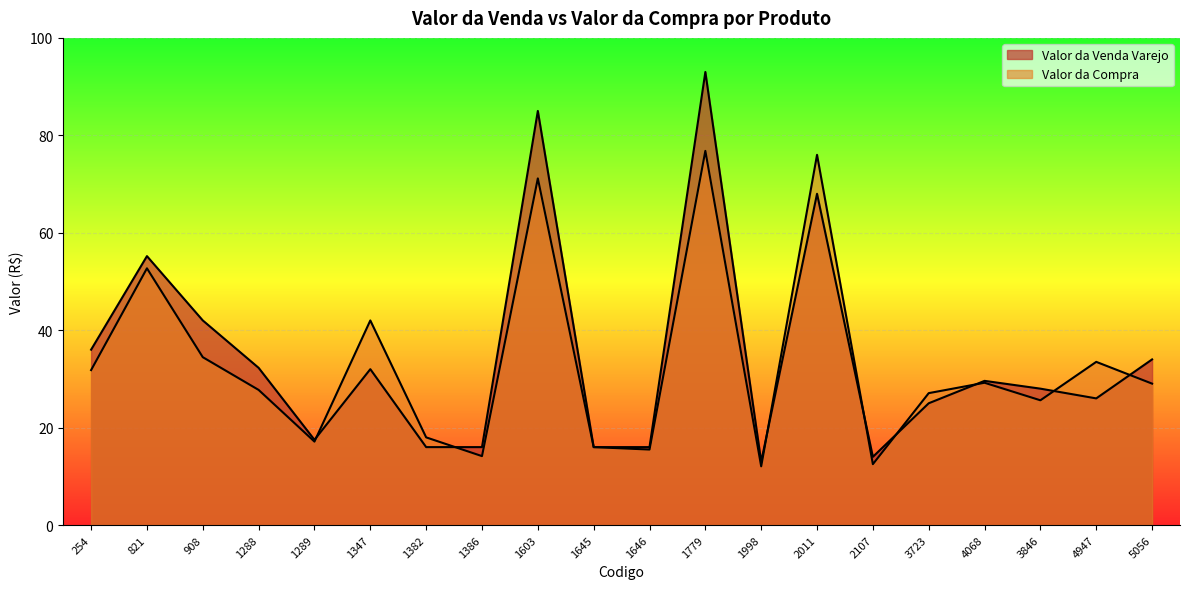

Reading left to right, list all the values displayed in this chart.

Valor da Compra: 254=31.8	821=52.7	908=34.5	1288=27.7	1289=17.1	1347=42.0	1382=18.0	1386=14.2	1603=71.2	1645=16.0	1646=15.5	1779=76.8	1998=12.1	2011=76.0	2107=12.5	3723=27.1	4068=29.2	3846=25.6	4947=33.5	5056=29.0
Valor da Venda Varejo: 254=36.0	821=55.2	908=42.0	1288=32.3	1289=17.5	1347=32.0	1382=16.0	1386=16.0	1603=85.0	1645=16.0	1646=16.0	1779=93.0	1998=13.0	2011=68.0	2107=14.0	3723=25.0	4068=29.6	3846=28.0	4947=26.0	5056=34.0